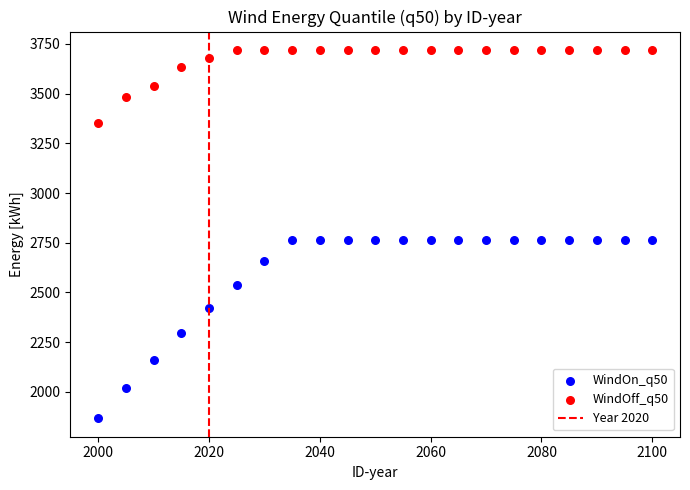

Across all data points, what is the range of Y values (max minus min)?

1853.7